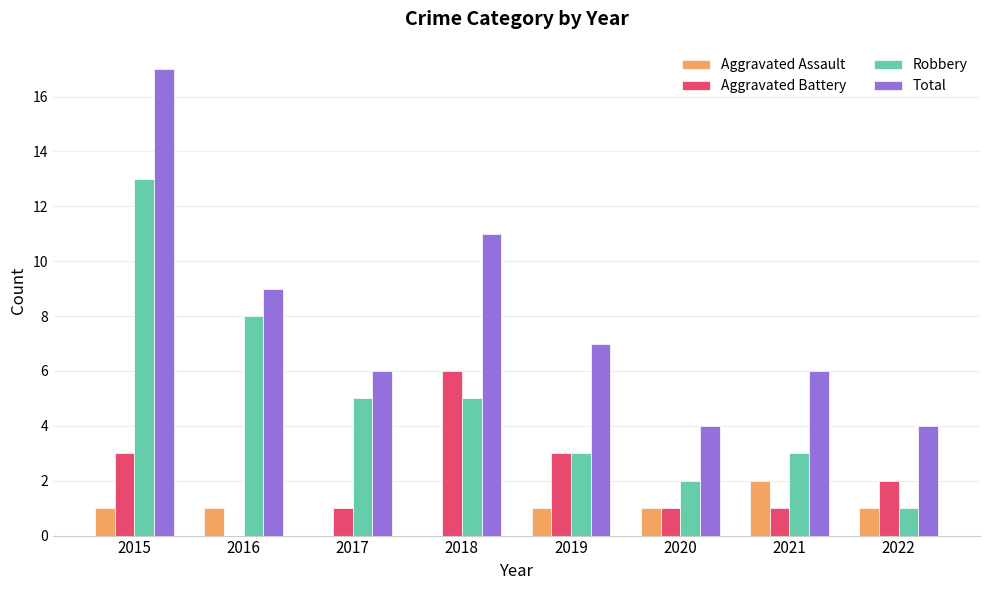

Read the Aggravated Assault value at 2015.

1